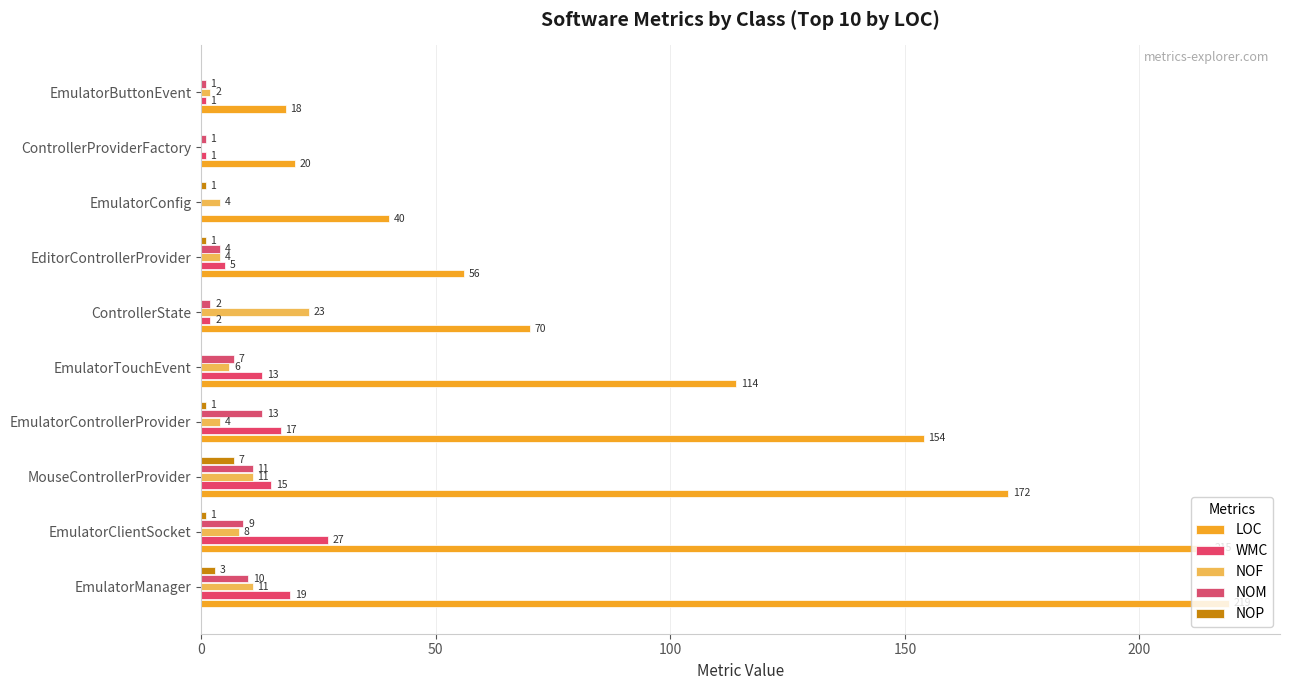

How many categories are shown in the chart?

10